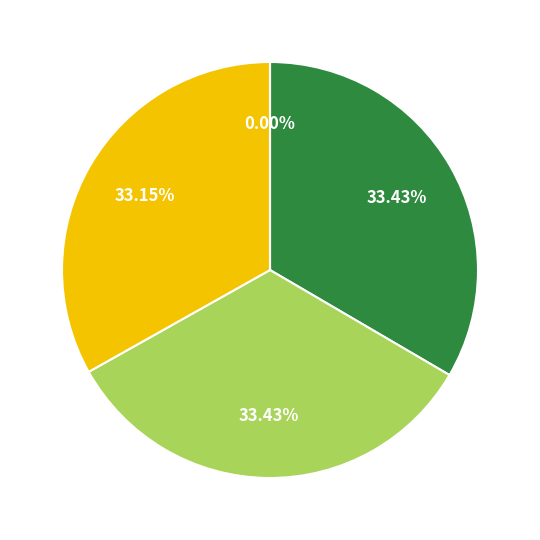

Does 34972068002 account for over 50% of the chart?

No